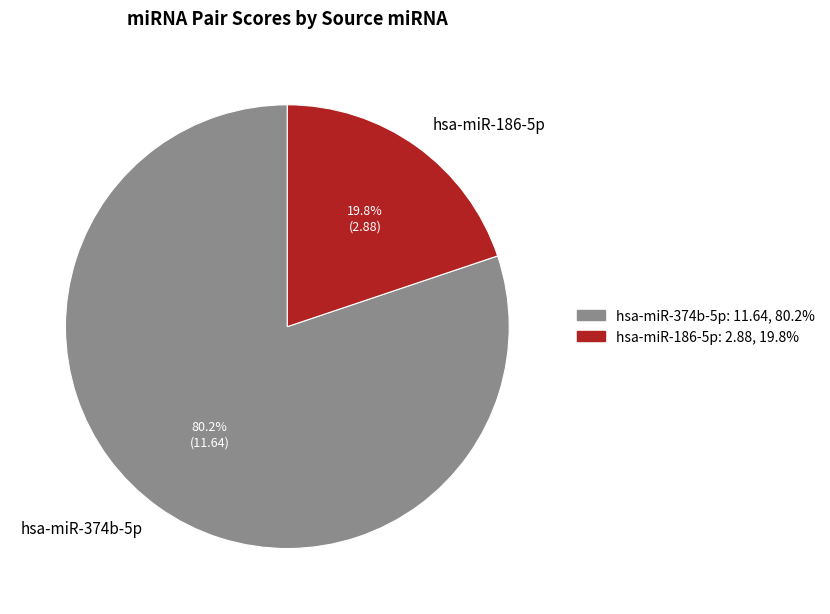

Which slice is the smallest?

hsa-miR-186-5p